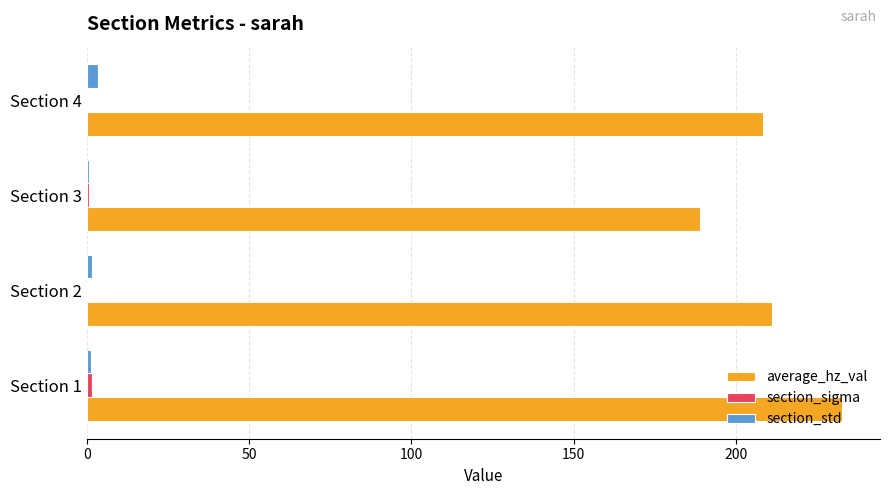

What is the sum of all section_std values?

6.8